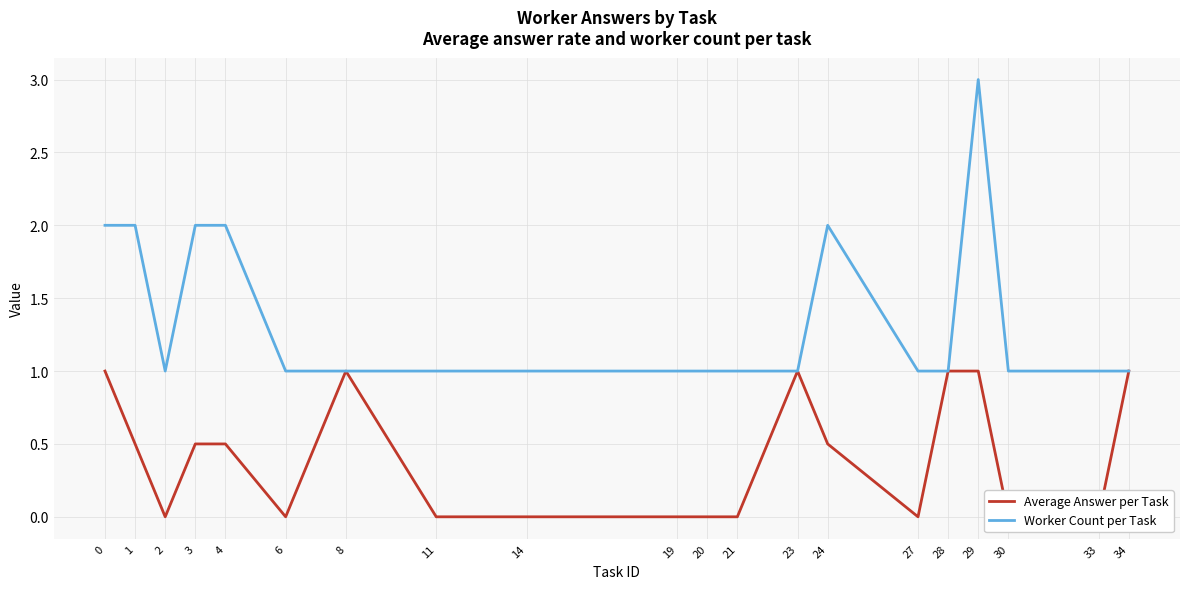

At 6, list the series in order from largest to smallest.

Worker Count per Task, Average Answer per Task